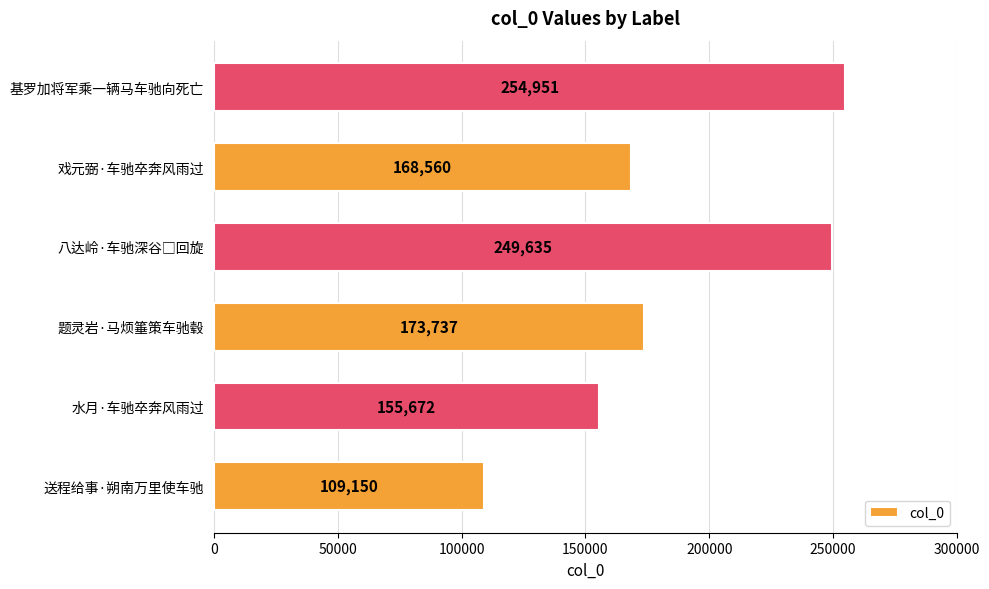

What is the change in value from 送程给事·朔南万里使车驰 to 基罗加将军乘一辆马车驰向死亡?

+145801